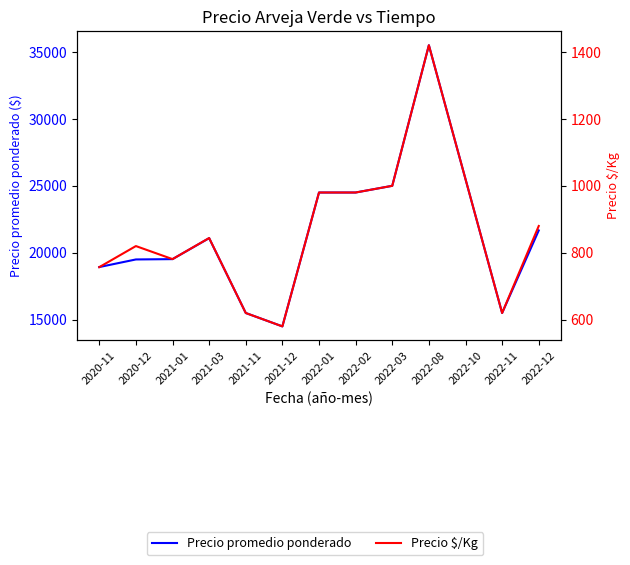

Reading right to left, what are all the values shown in this chart?

Precio promedio ponderado: 21667	15500	25500	35500	25000	24500	24500	14500	15500	21091	19524	19500	18932
Precio $/Kg: 880	620	1020	1420	1000	980	980	580	620	844	781	820	757